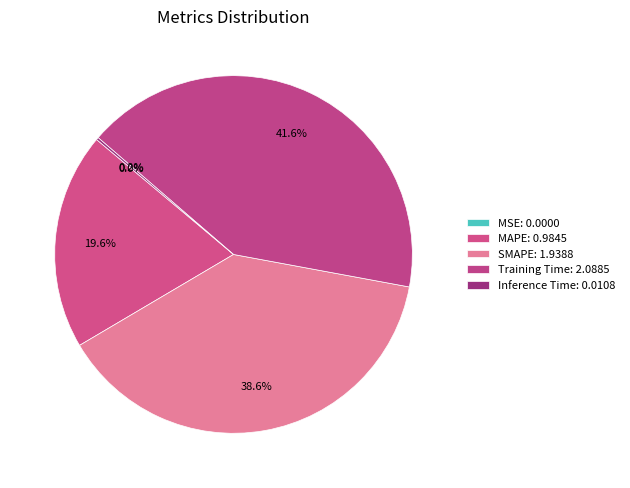

To the nearest percent, what is the combined percentage of MAPE and Training Time?

61%